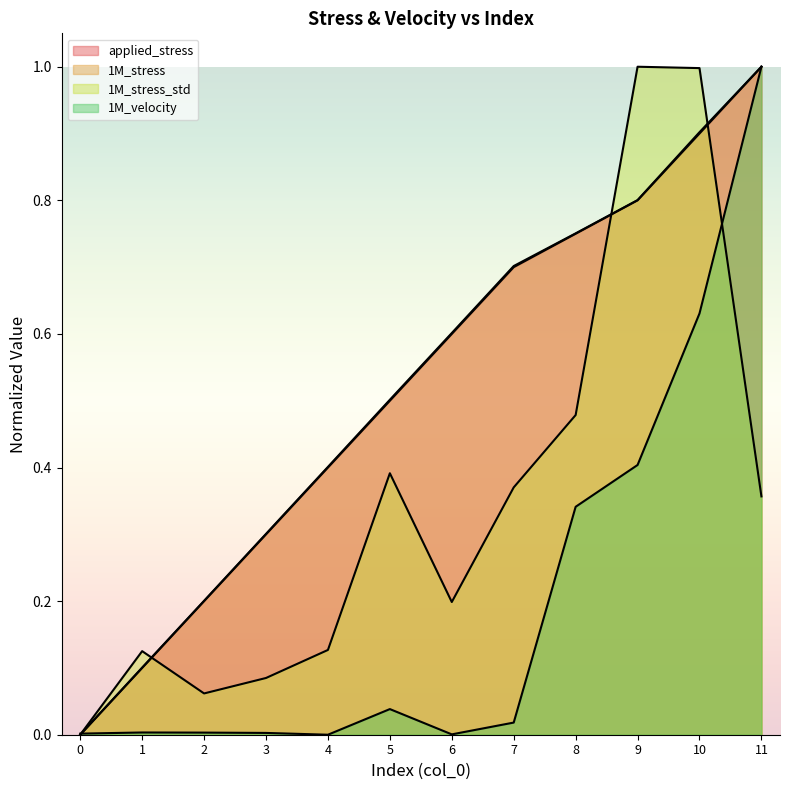

At how many categories does at least one series exceed 0?

12